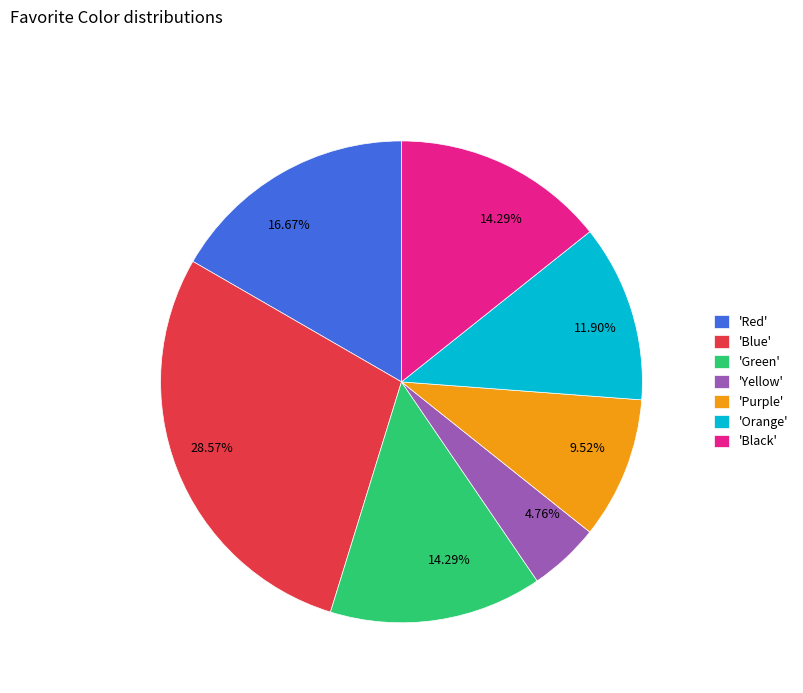

How many segments does this pie chart have?

7